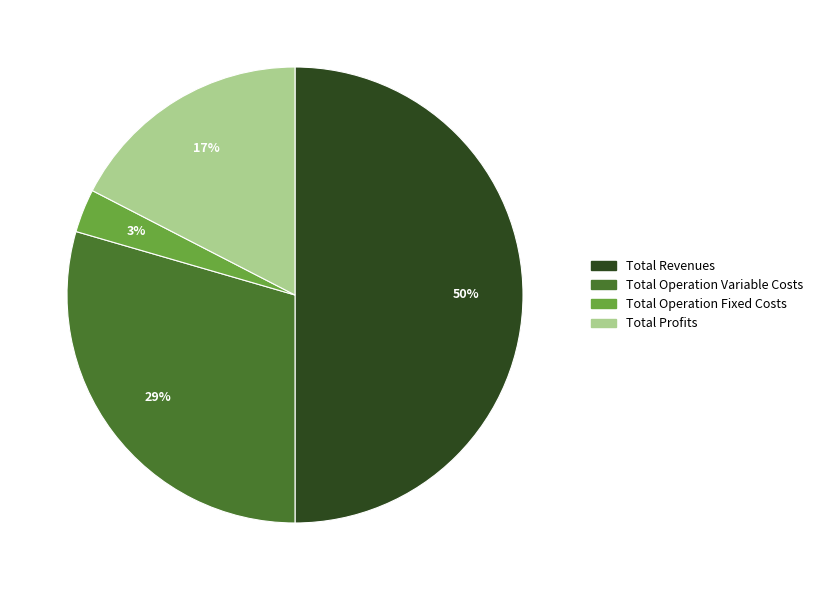

To the nearest percent, what is the difference between the largest and smallest slice percentages?

47%